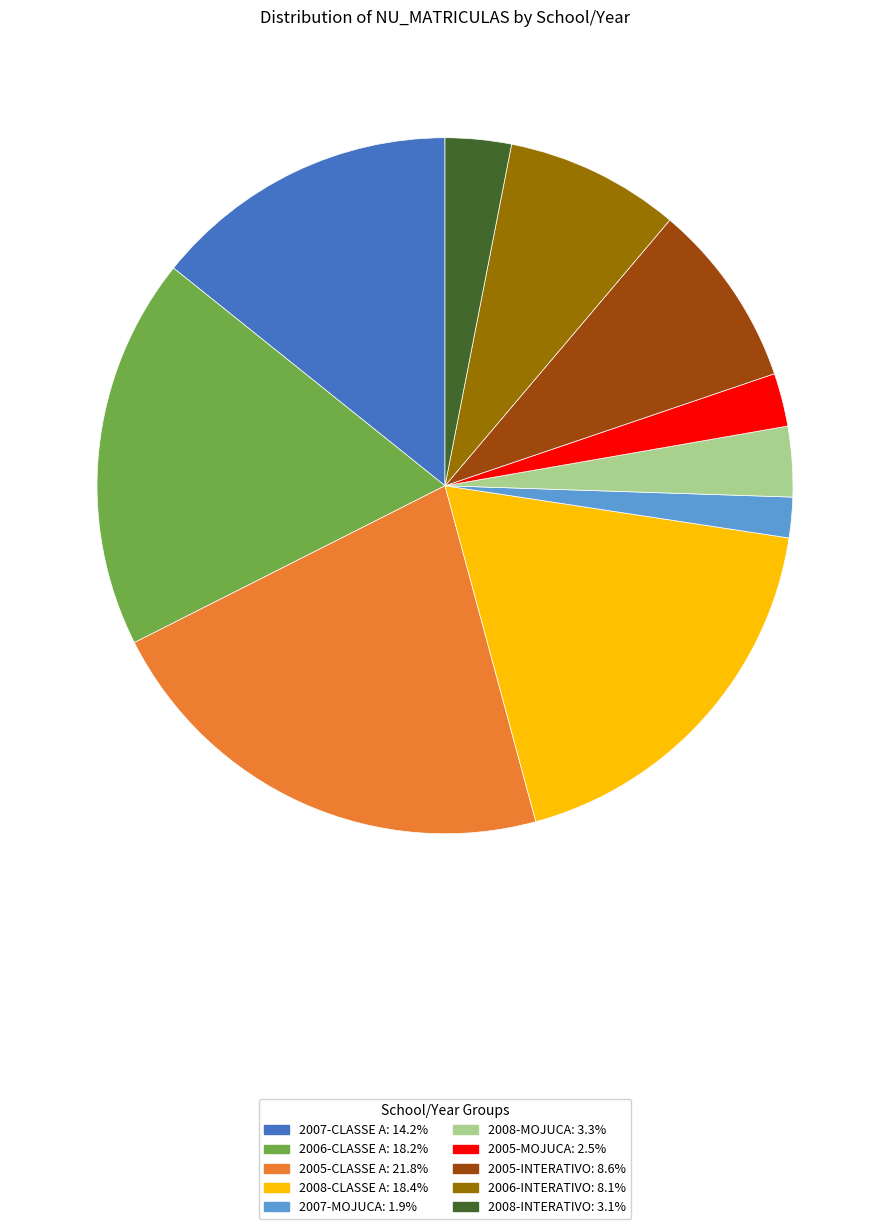

Which category has the biggest portion of the pie?

2005-CLASSE A